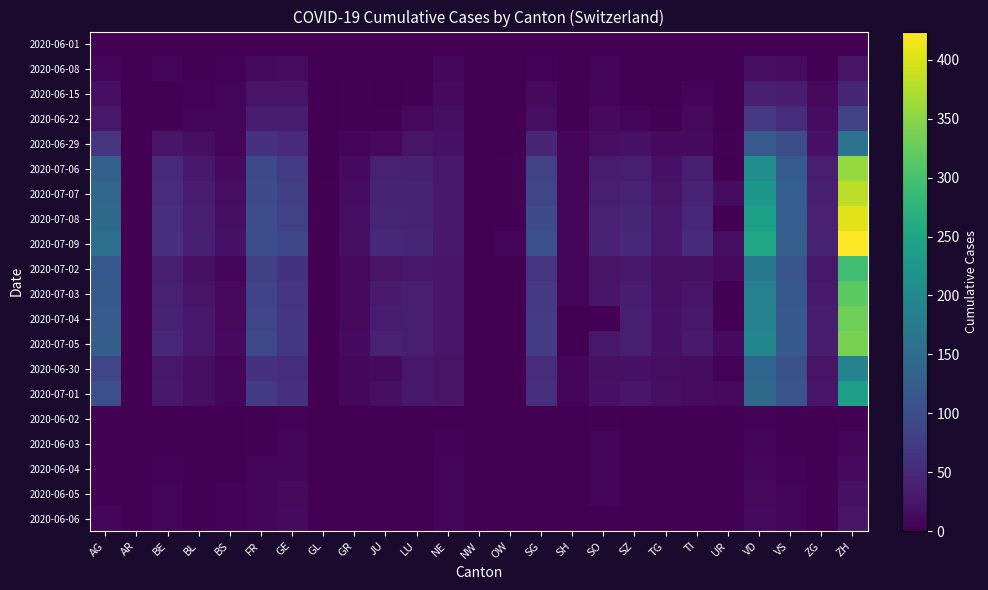

How many categories are shown in the chart?

25